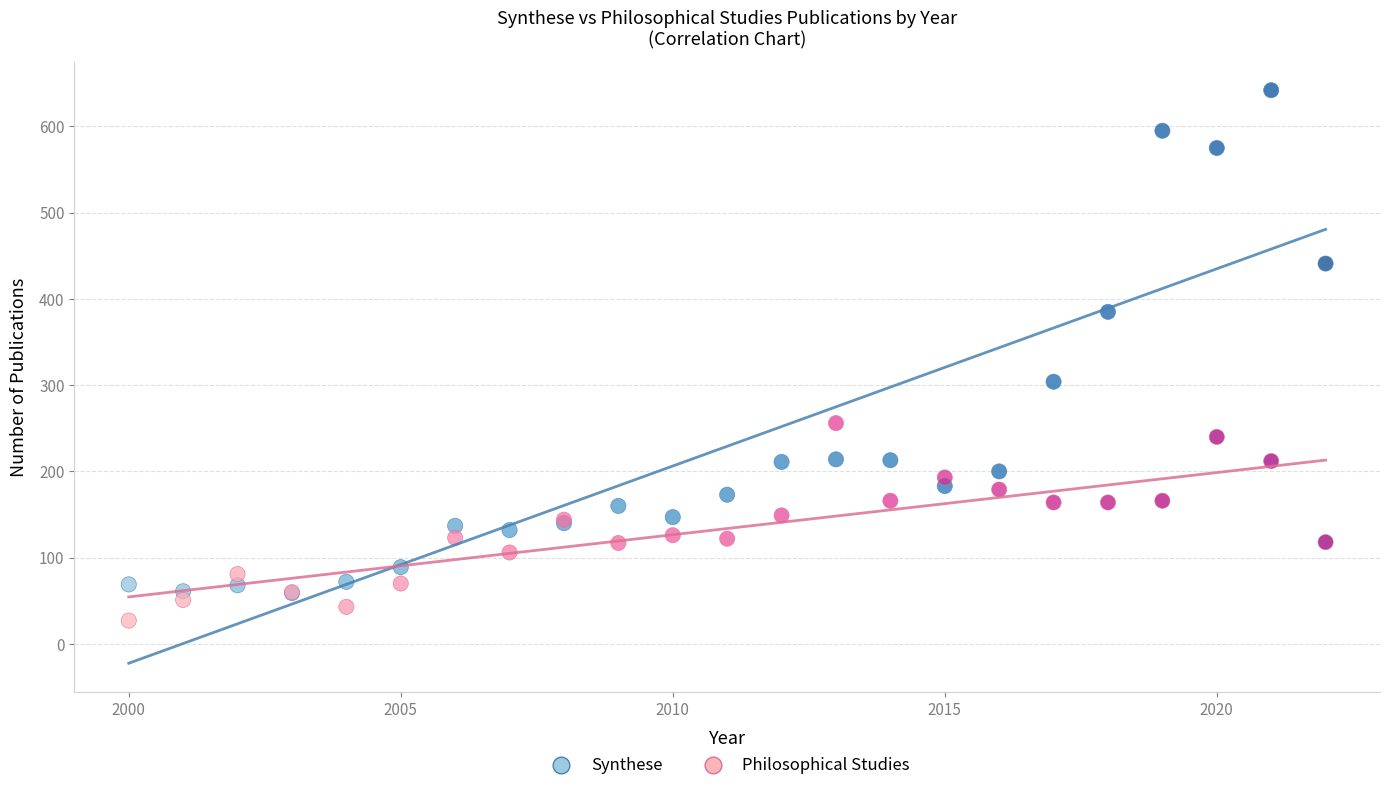

Across all series, what Y value is closest to 334?

304